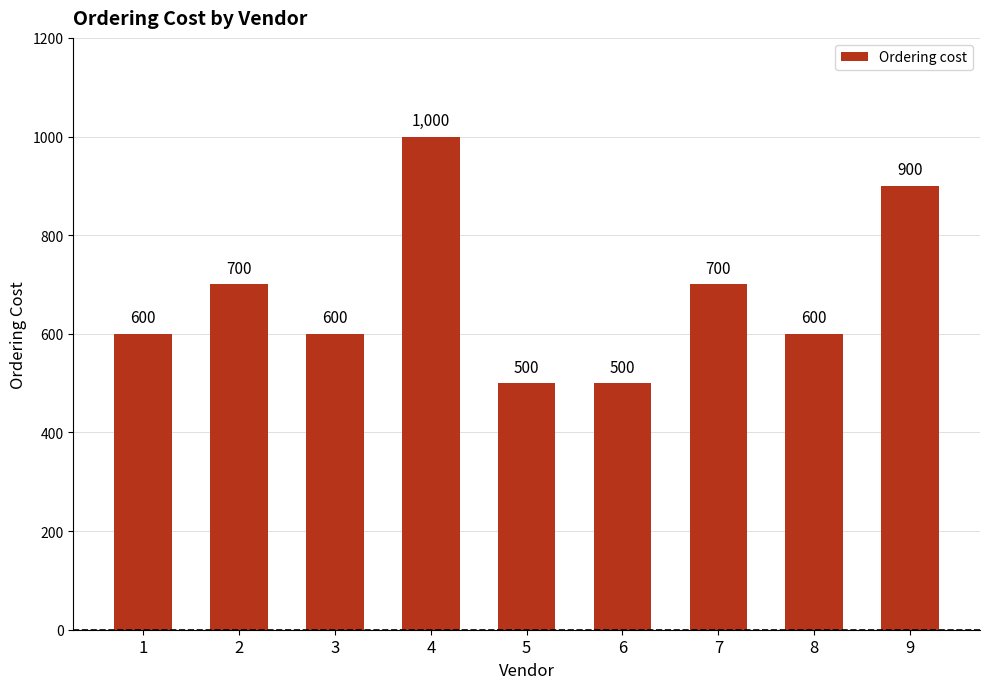

Reading left to right, what are all the values shown in this chart?

1=600	2=700	3=600	4=1000	5=500	6=500	7=700	8=600	9=900